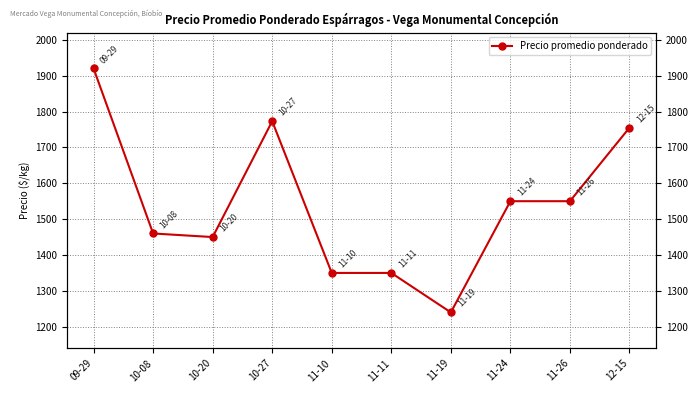

Is it true that the value at 11-11 is 1350?

True